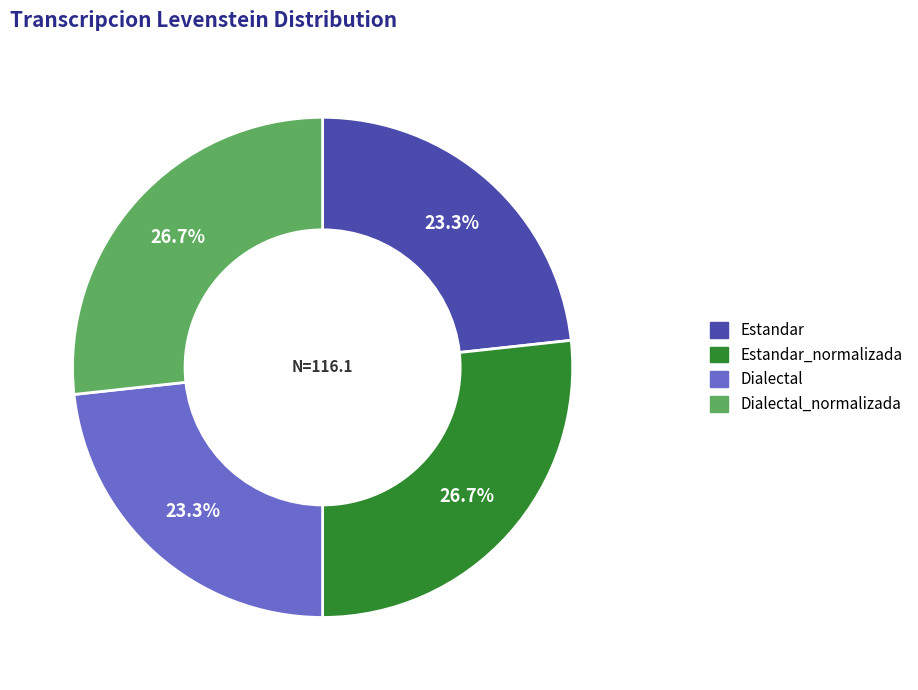

Does any single category account for the majority?

No